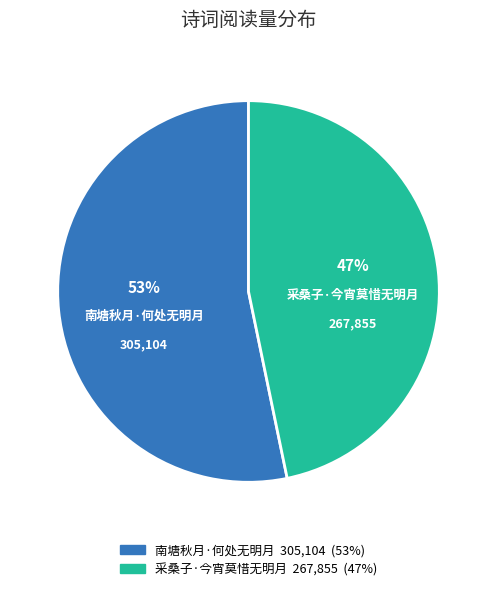

To the nearest percent, what is the combined percentage of 南塘秋月·何处无明月 and 采桑子·今宵莫惜无明月?

100%